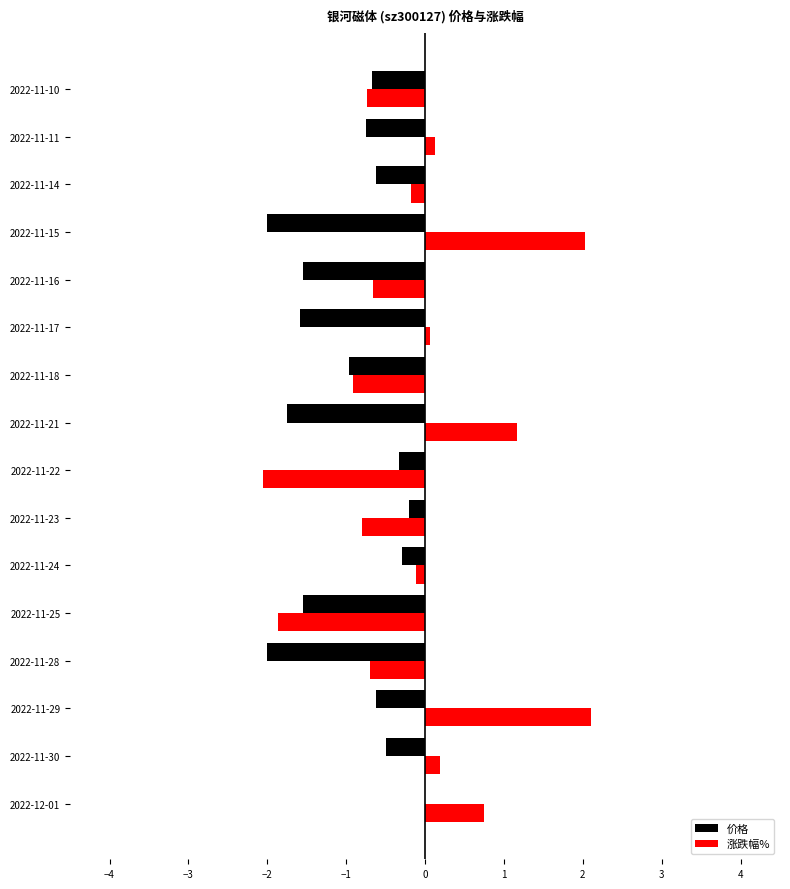

Which series has the largest total across all categories?

涨跌幅%